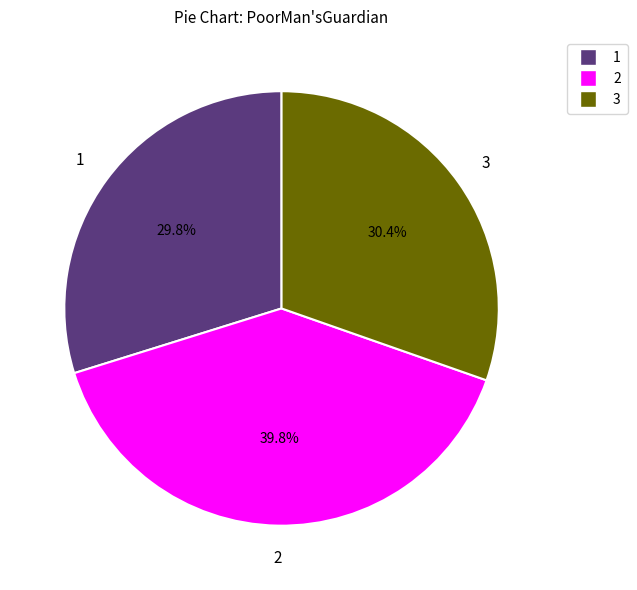

Does any single category account for the majority?

No